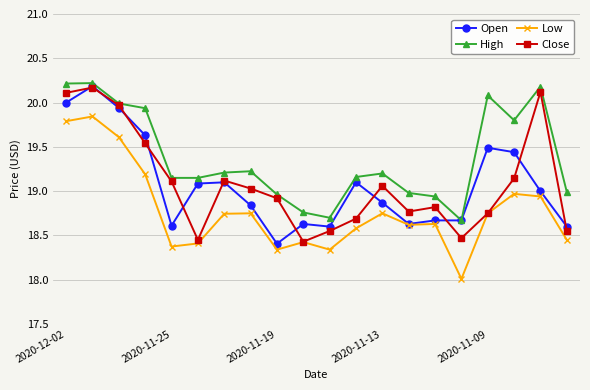

What is the difference between the maximum and minimum values in the Close series?

1.7